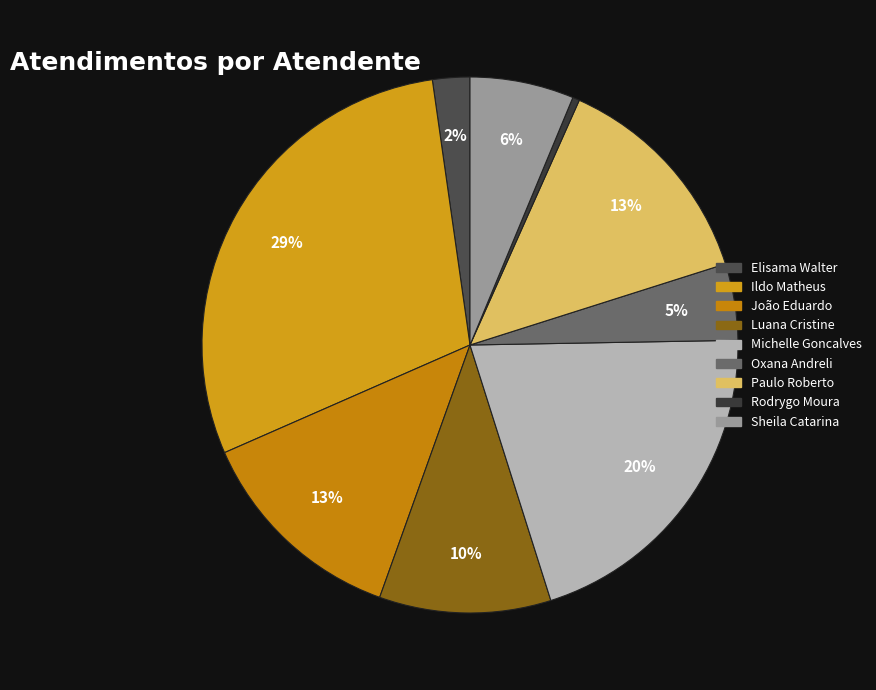

Does any single category account for the majority?

No